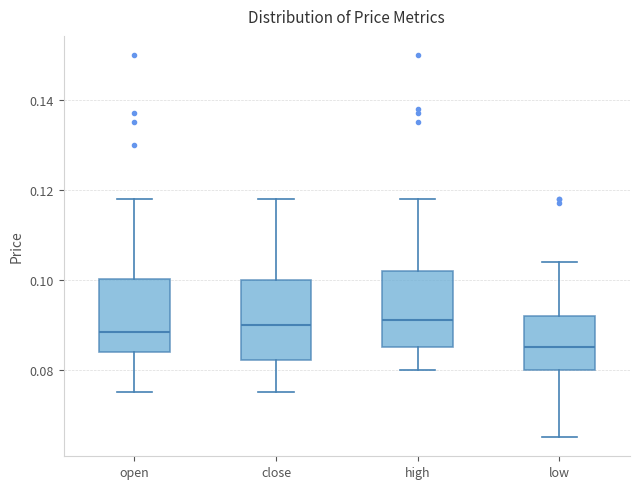

Reading left to right, read every box against the y-axis: the position of its median line, the range the box covers, and the ends of its whiskers. The values are not printed on the chart, so give them approximately, as read against the axis.

open: median 0.088, box 0.084 to 0.100, whiskers 0.076 to 0.118
close: median 0.090, box 0.082 to 0.100, whiskers 0.076 to 0.118
high: median 0.092, box 0.086 to 0.102, whiskers 0.080 to 0.118
low: median 0.086, box 0.080 to 0.092, whiskers 0.066 to 0.104